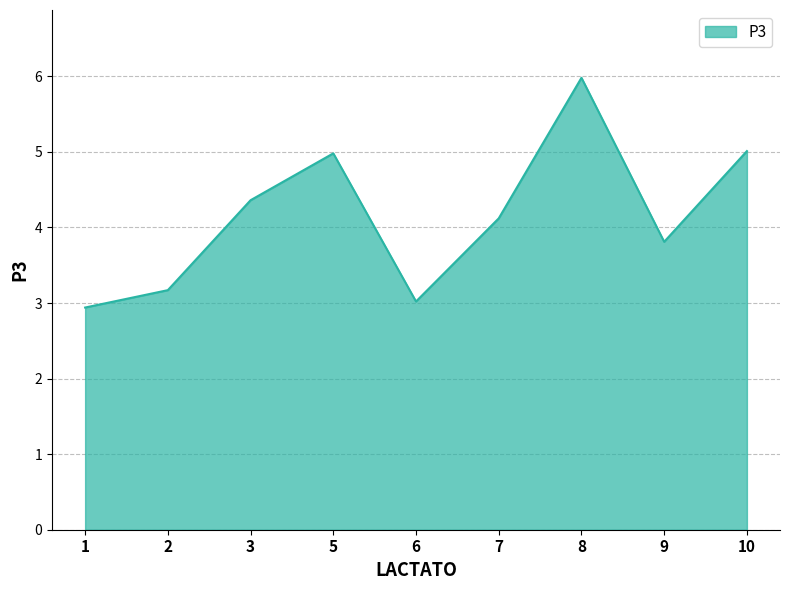

What is the difference between the second highest and minimum values?

2.1